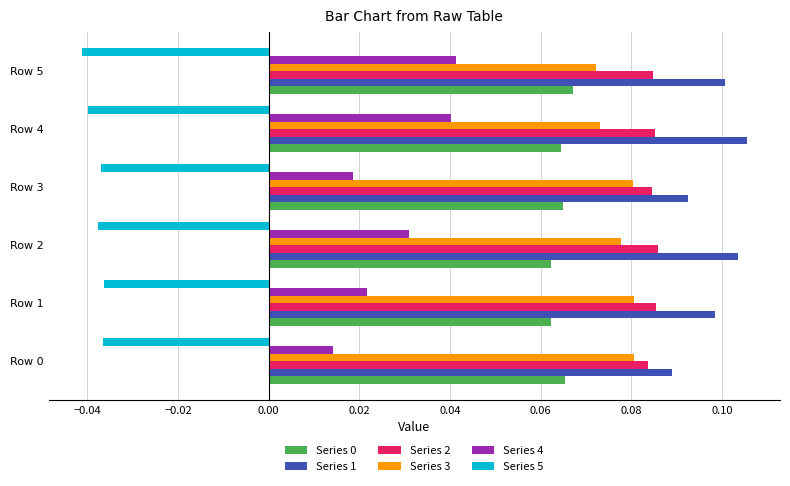

Is the value of Series 1 at Row 2 greater than the value of Series 2 at Row 3?

Yes